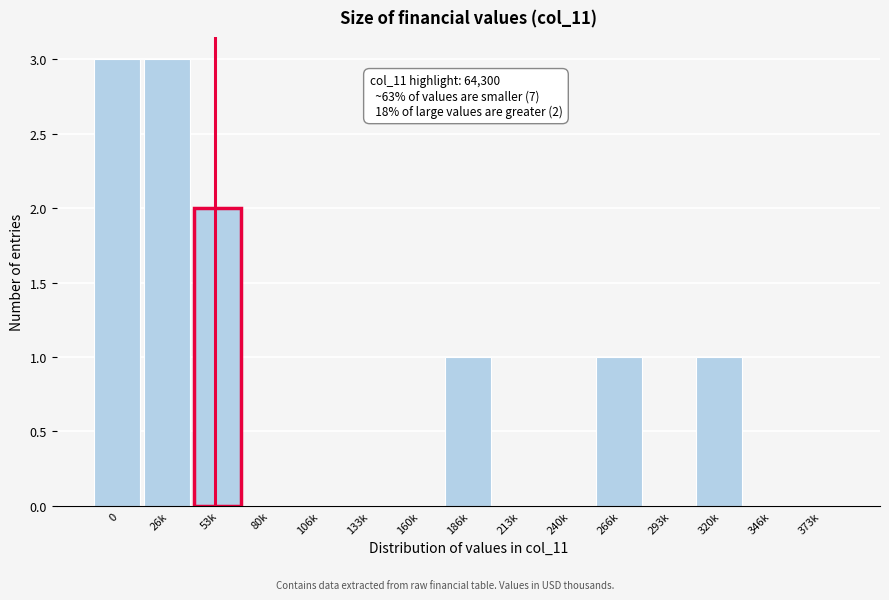

Reading left to right, list all the values displayed in this chart.

0=3	26k=3	53k=2	80k=0	106k=0	133k=0	160k=0	186k=1	213k=0	240k=0	266k=1	293k=0	320k=1	346k=0	373k=0